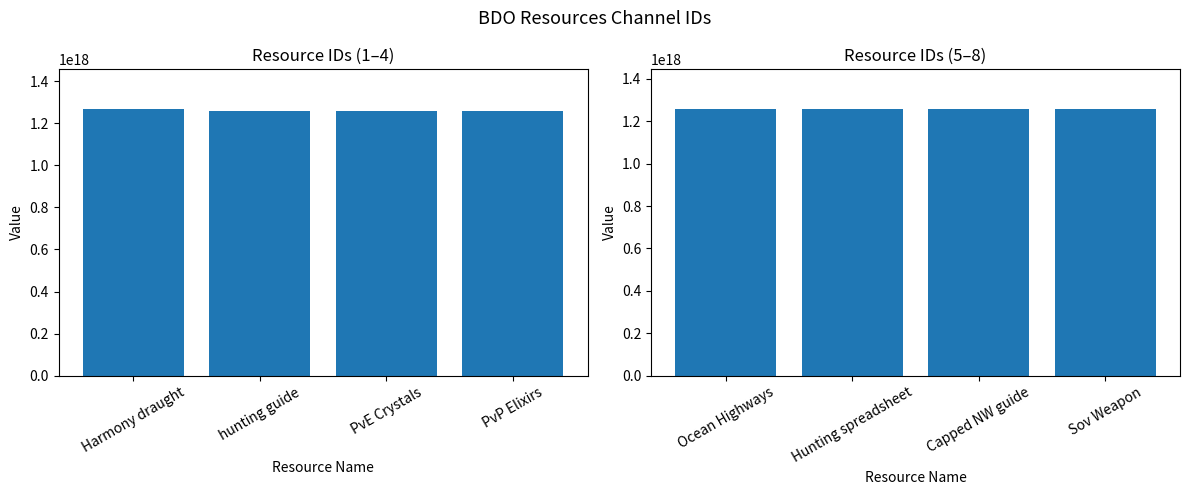

What is the difference between the maximum and second lowest values in the Group B series?

348458221047808